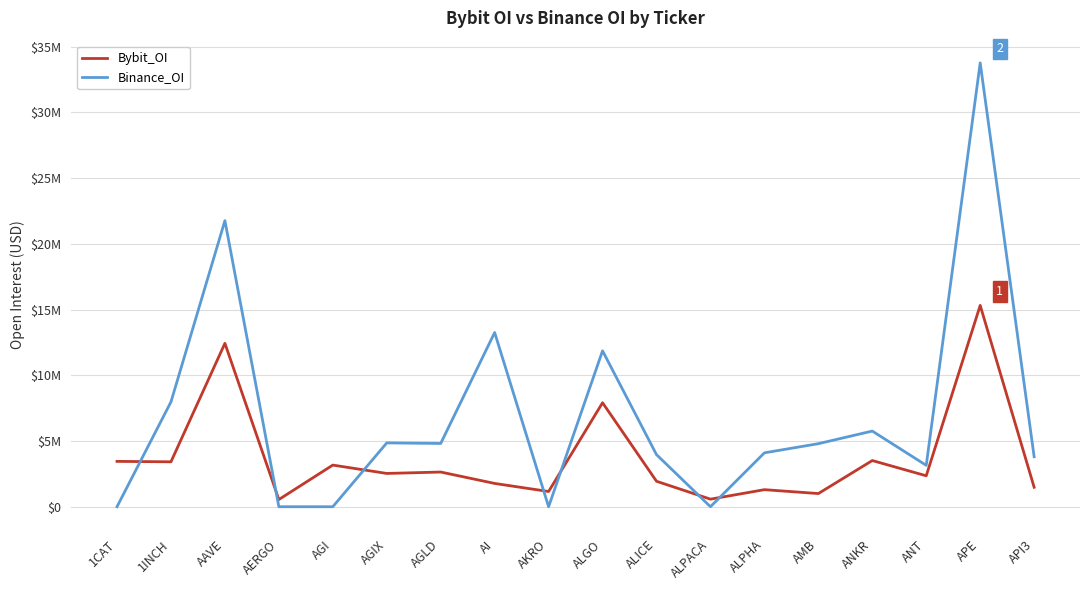

What position from the right is AGI?

14